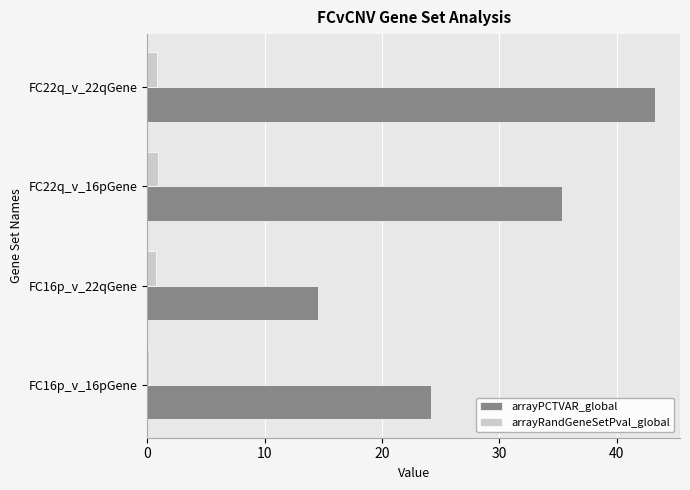

Rank the series by their maximum value, from lowest to highest.

arrayRandGeneSetPval_global, arrayPCTVAR_global